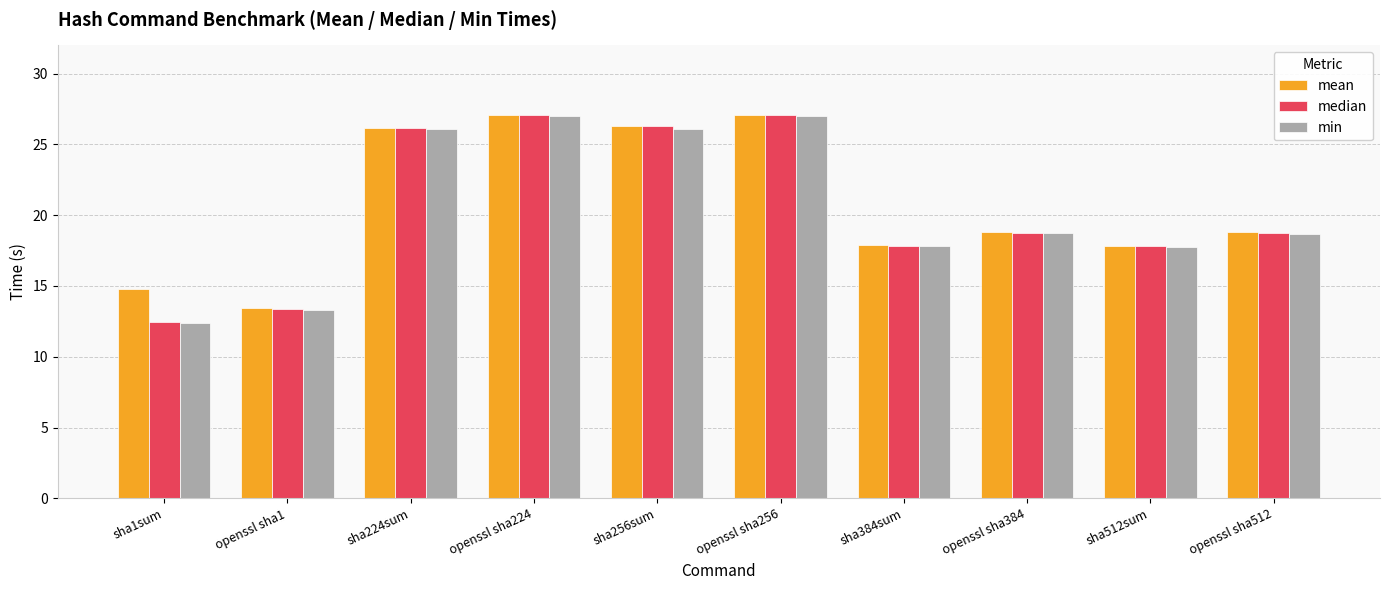

What is the difference between the second highest and minimum values in the mean series?

13.6